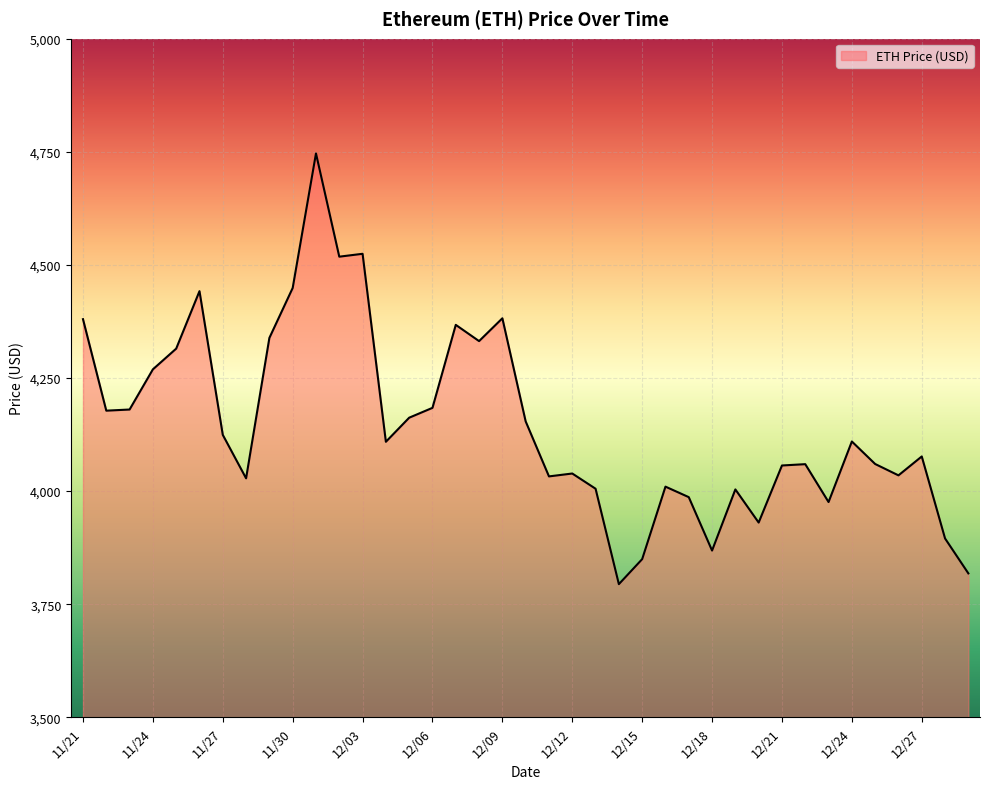

What is the maximum value shown in the chart?

4746.4